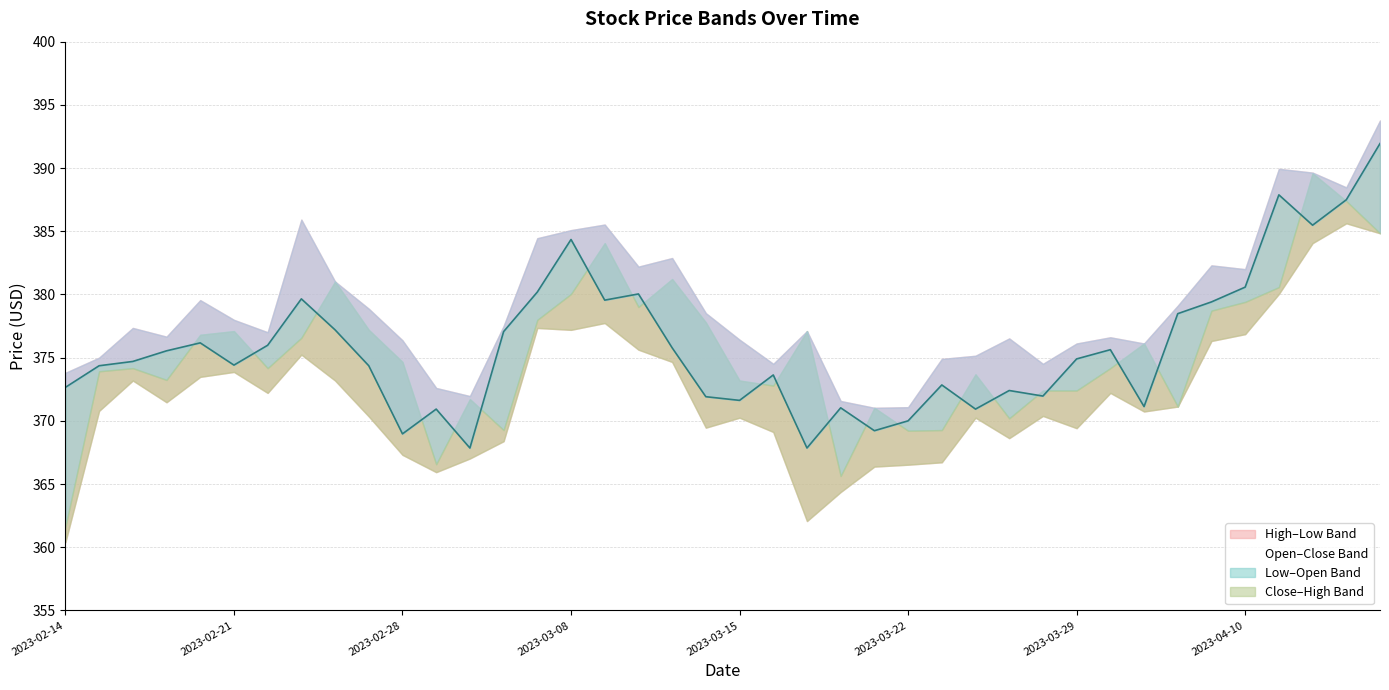

List the labels in order of Open value, smallest first.

2023-02-14, 2023-03-20, 2023-03-01, 2023-03-22, 2023-03-03, 2023-03-23, 2023-03-27, 2023-03-21, 2023-04-05, 2023-03-02, 2023-03-28, 2023-03-29, 2023-03-16, 2023-03-15, 2023-02-17, 2023-03-24, 2023-02-15, 2023-02-16, 2023-02-22, 2023-03-31, 2023-02-28, 2023-04-03, 2023-02-23, 2023-02-20, 2023-02-21, 2023-03-17, 2023-02-27, 2023-03-14, 2023-03-06, 2023-04-06, 2023-03-10, 2023-04-10, 2023-03-08, 2023-04-11, 2023-02-24, 2023-03-13, 2023-03-09, 2023-04-17, 2023-04-13, 2023-04-12